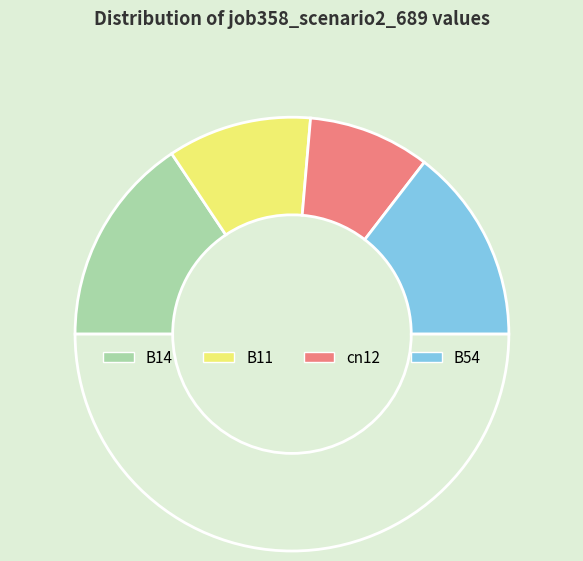

Does any single category account for the majority?

No